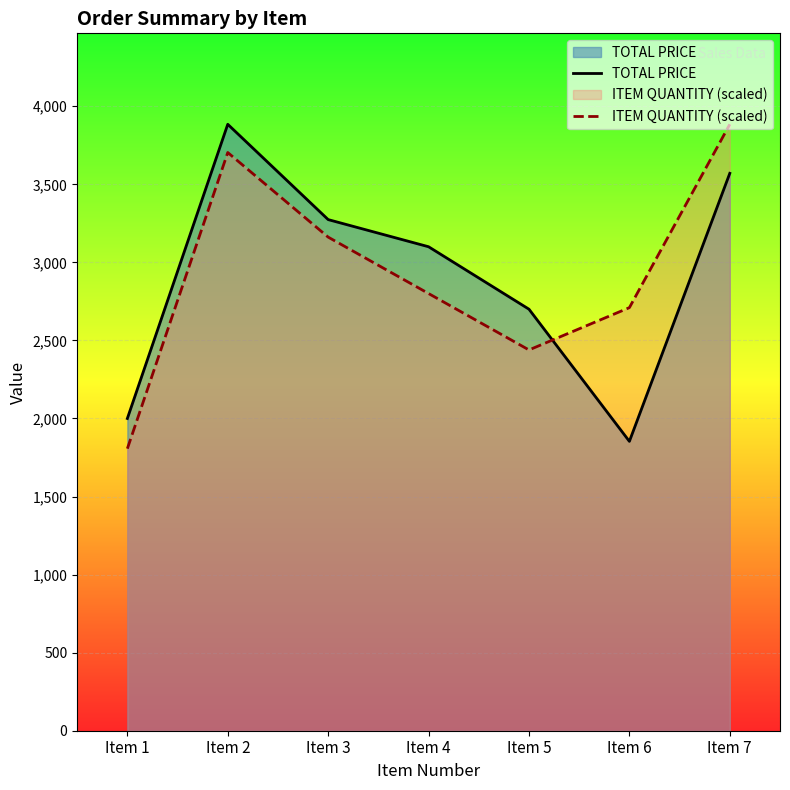

Reading right to left, list all the values displayed in this chart.

TOTAL PRICE: Item 7=3570.3	Item 6=1853.4	Item 5=2700.0	Item 4=3100.0	Item 3=3273.9	Item 2=3884.3	Item 1=2000.0
ITEM QUANTITY (scaled): Item 7=3884.3	Item 6=2710.0	Item 5=2439.0	Item 4=2800.3	Item 3=3161.7	Item 2=3703.7	Item 1=1806.7